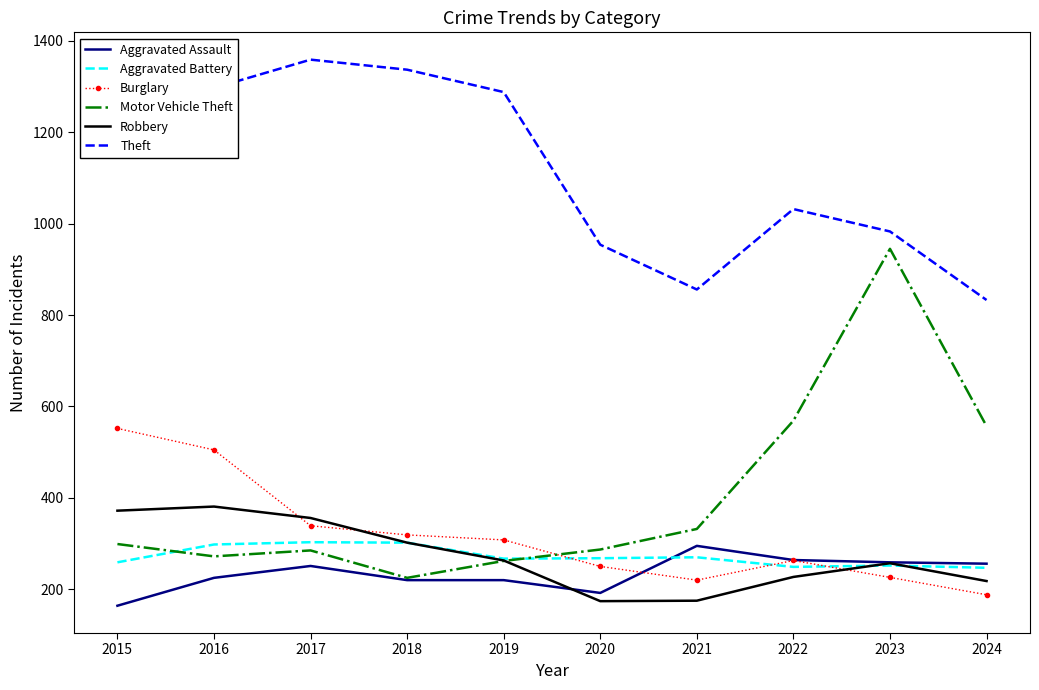

Where is the first local maximum for Aggravated Assault?

2017